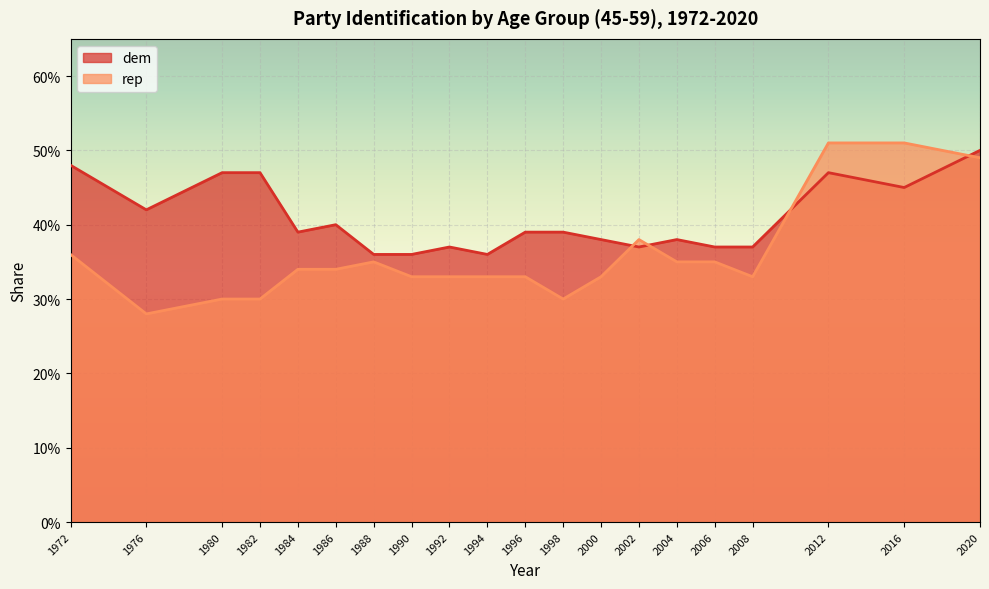

Does the chart display data point markers on the line(s)?

No